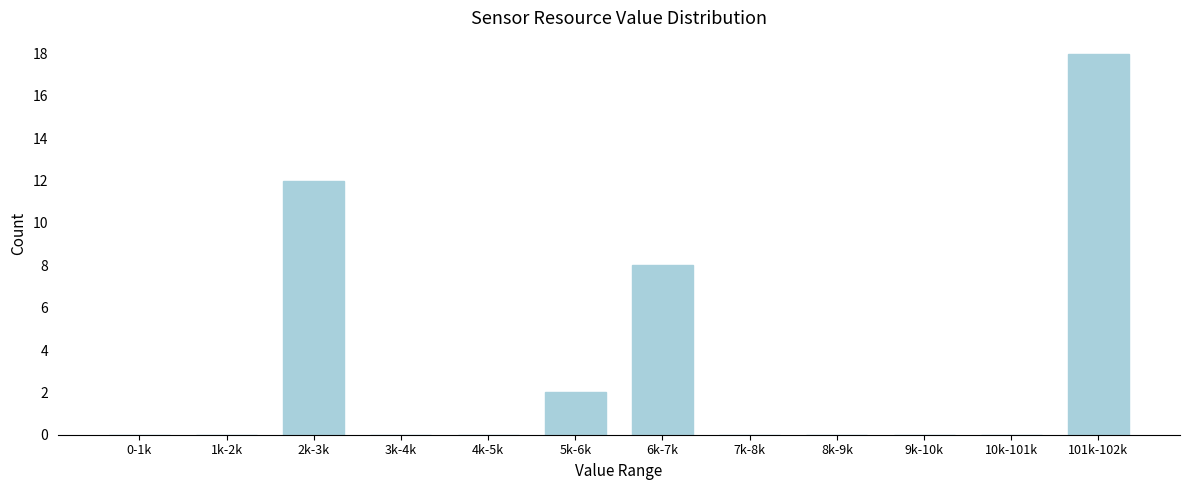

Reading left to right, extract all data points from this chart.

0-1k=0	1k-2k=0	2k-3k=12	3k-4k=0	4k-5k=0	5k-6k=2	6k-7k=8	7k-8k=0	8k-9k=0	9k-10k=0	10k-101k=0	101k-102k=18